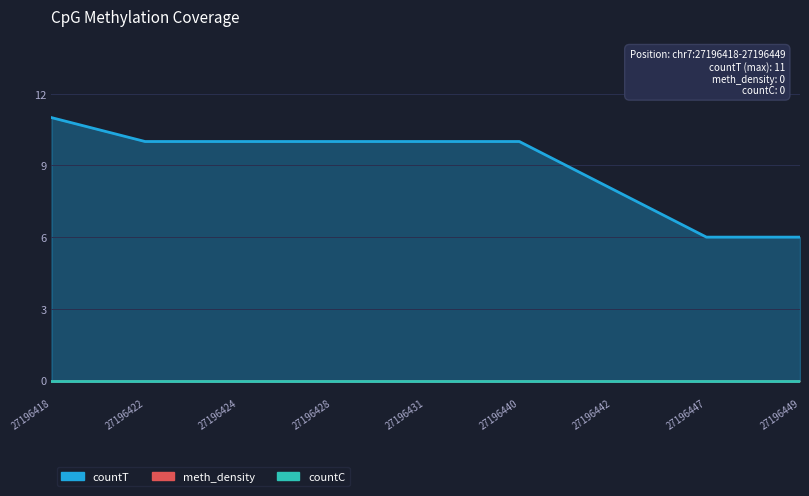

Rank the categories by countC value from highest to lowest.

27196418, 27196422, 27196424, 27196428, 27196431, 27196440, 27196442, 27196447, 27196449